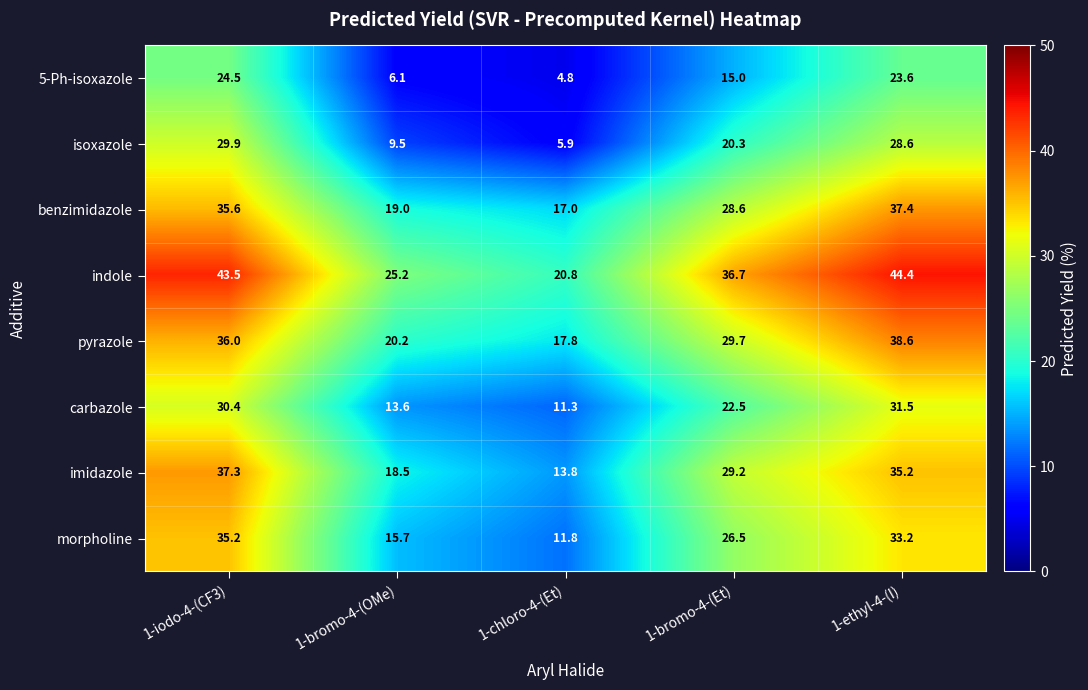

What is the approximate value of benzimidazole at 1-iodo-4-(CF3)?

35.6